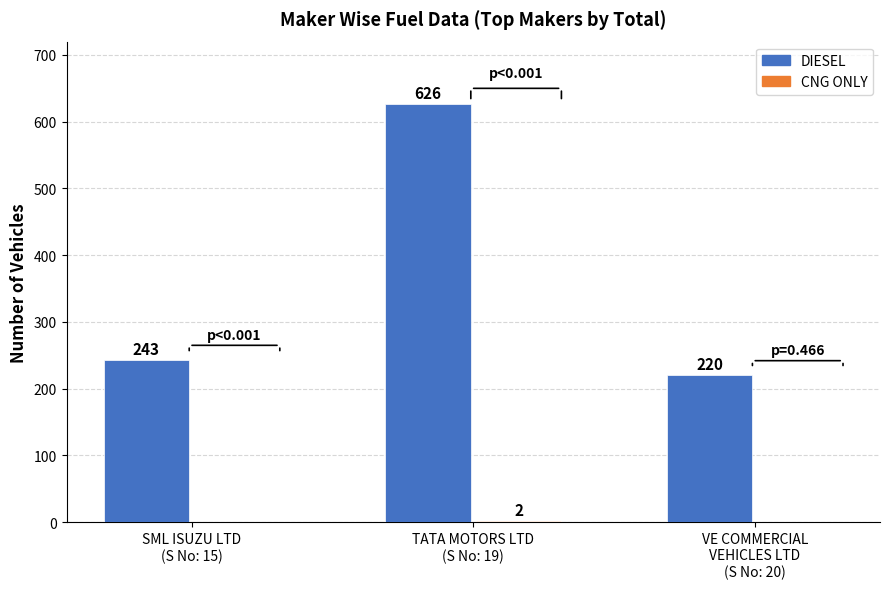

What is the difference between the DIESEL values at VE COMMERCIAL
VEHICLES LTD
(S No: 20) and TATA MOTORS LTD
(S No: 19)?

406